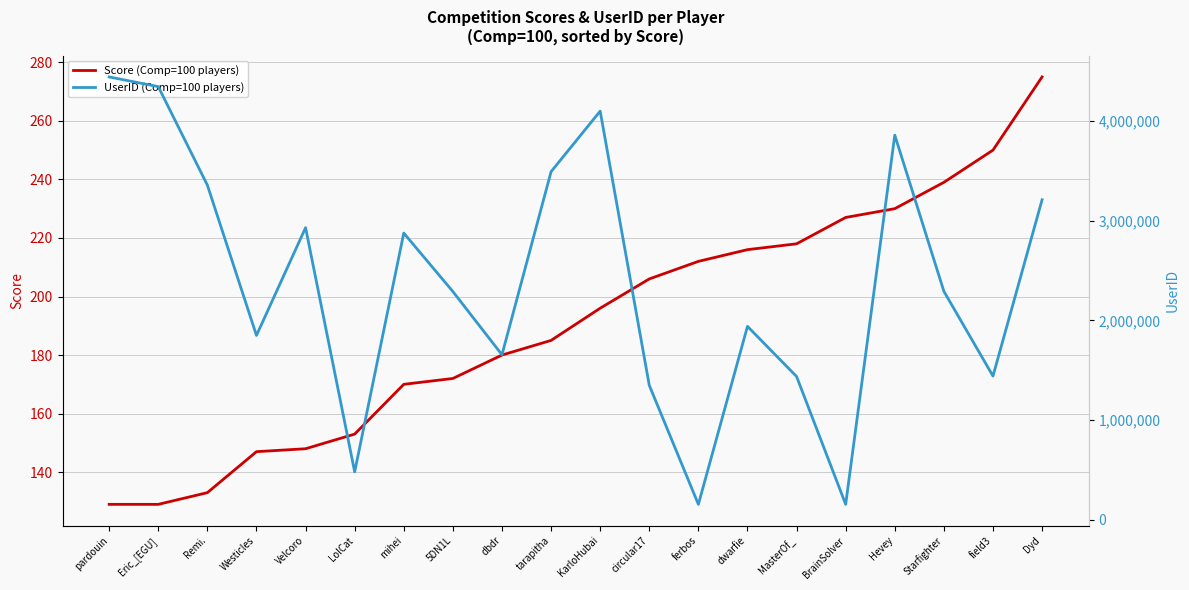

Where is Score (Comp=100 players) nearest to the value 202?

circular17